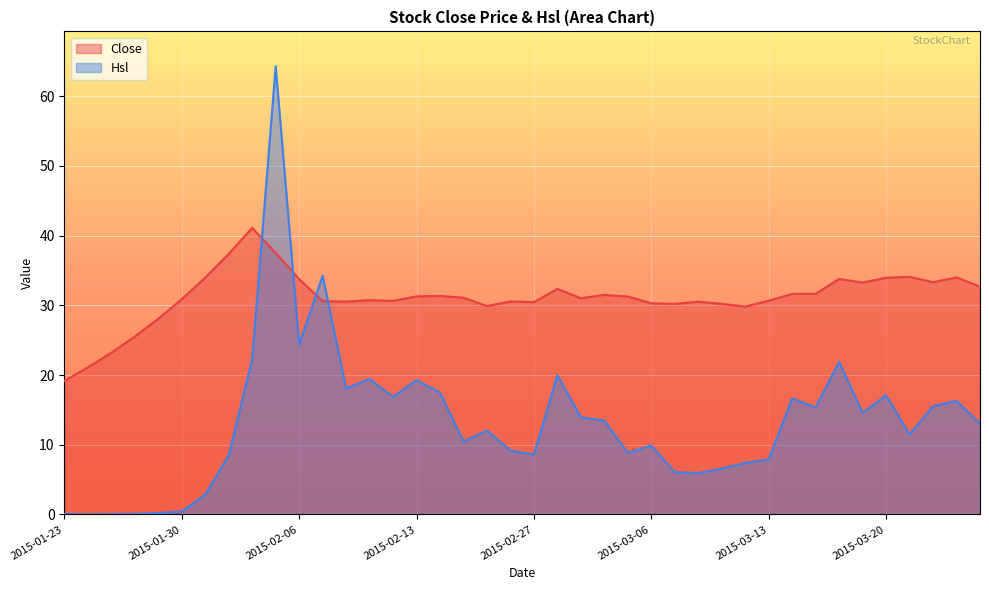

At which label is Close closest to 30?

2015-02-25